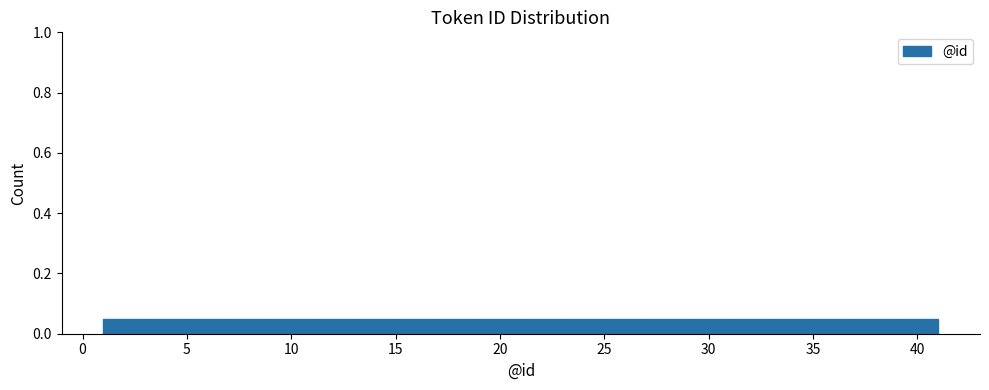

Reading left to right, transcribe this chart: for each bar, give the range it covers on the x-axis and its height. The values are not printed on the chart, so give them approximately, as read against the axis.

1 to 3: 0.06
3 to 5: 0.06
5 to 7: 0.06
7 to 9: 0.06
9 to 11: 0.06
11 to 13: 0.06
13 to 15: 0.06
15 to 17: 0.06
17 to 19: 0.06
19 to 21: 0.06
21 to 23: 0.06
23 to 25: 0.06
25 to 27: 0.06
27 to 29: 0.06
29 to 31: 0.06
31 to 33: 0.06
33 to 35: 0.06
35 to 37: 0.06
37 to 39: 0.06
39 to 41: 0.06